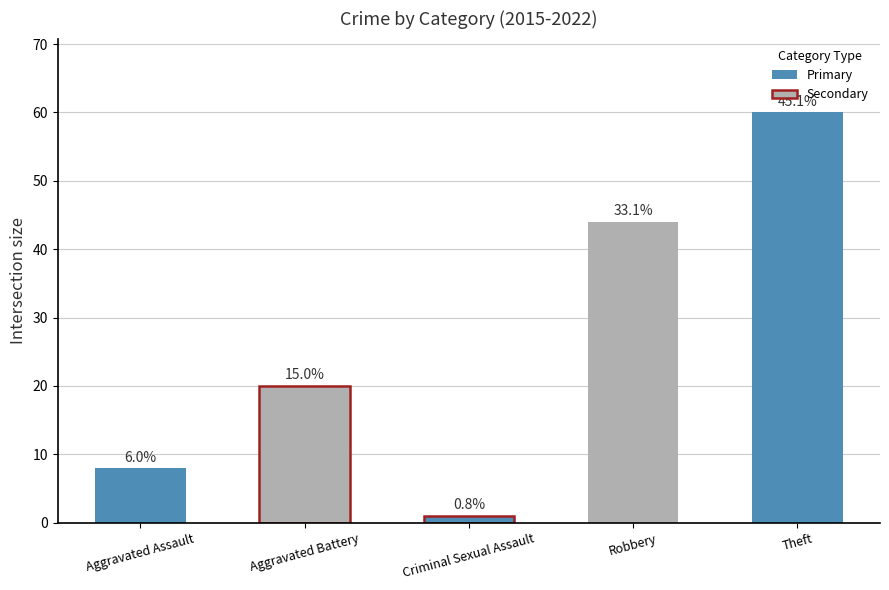

The value at Aggravated Battery is 32. True or false?

False